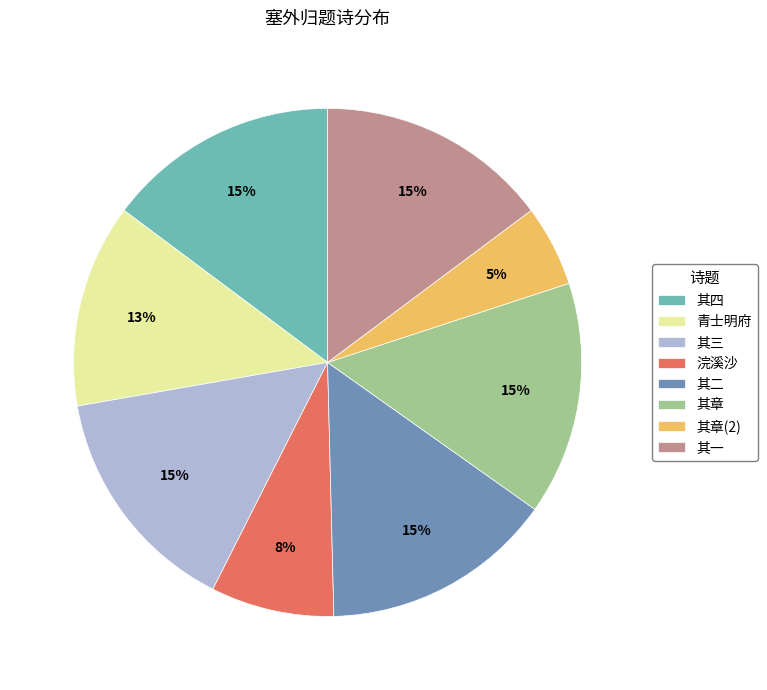

To the nearest percent, what is the average slice percentage?

12%